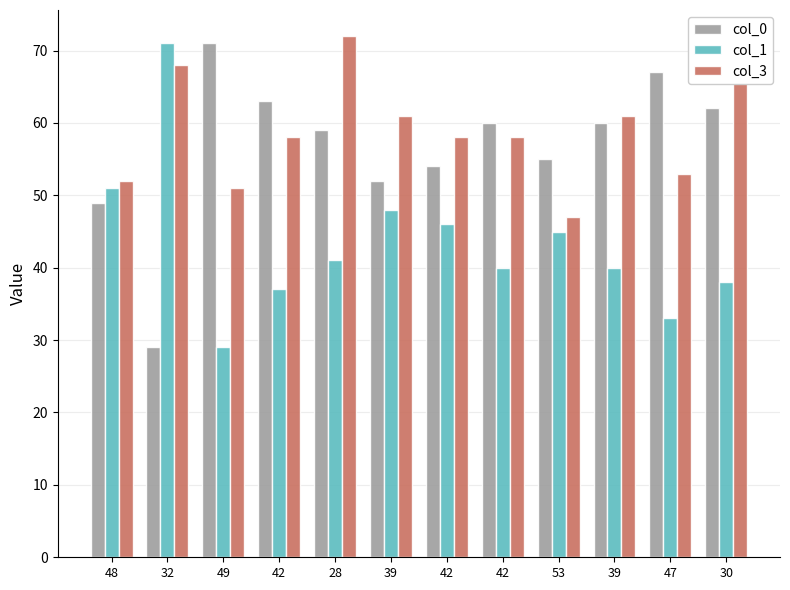

How many bars are there in each group?

3